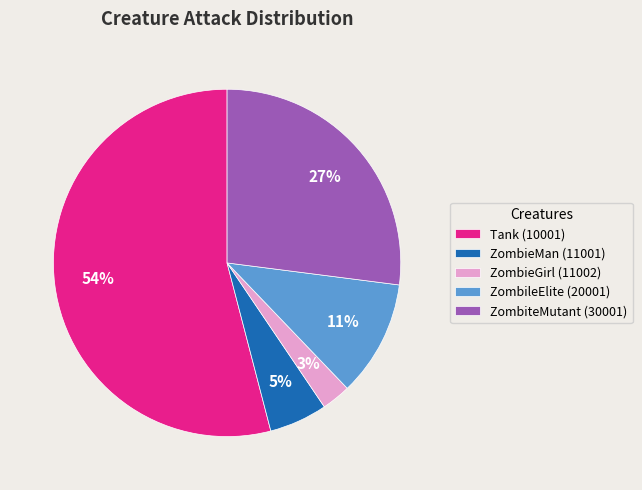

To the nearest percent, what is the difference between the ZombieMan (11001) and ZombiteMutant (30001) slice percentages?

22%